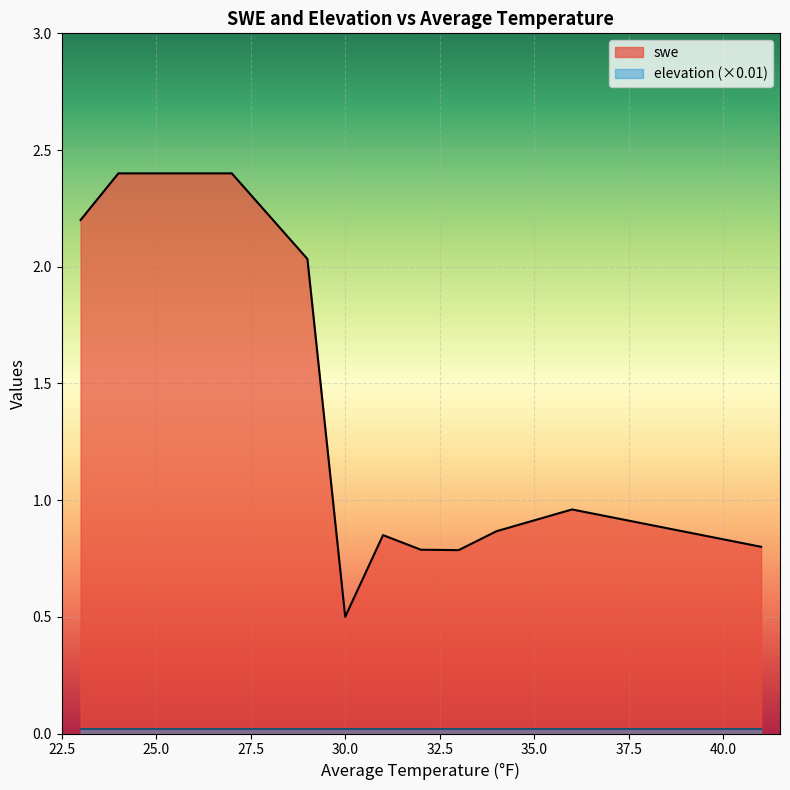

True or false: elevation has a value of 1.0 at 32.

False